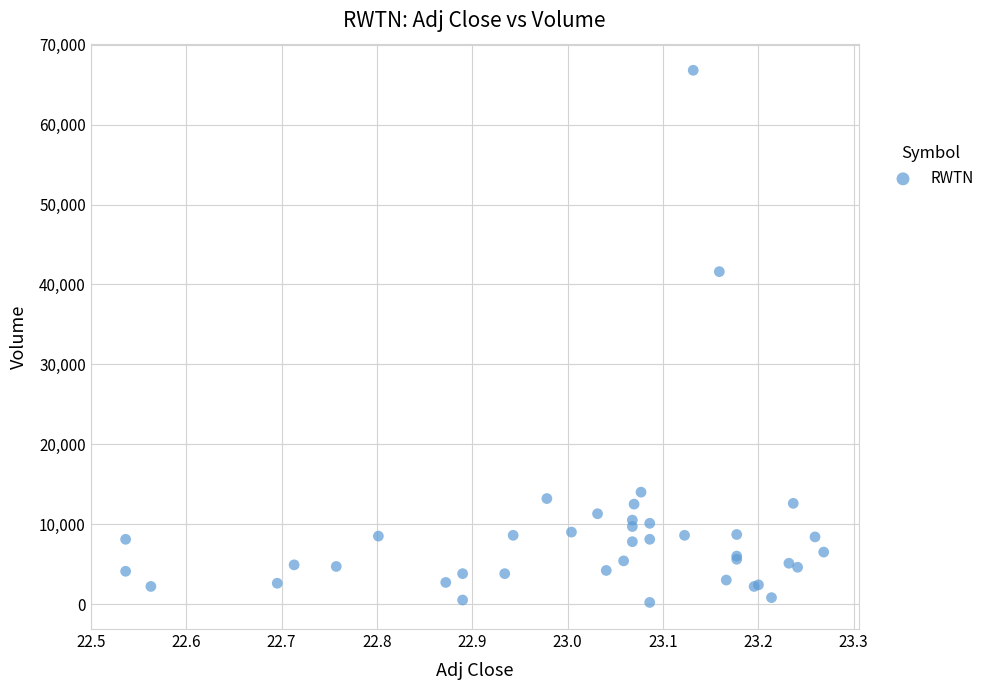

What Y value in the scatter plot is closest to 33500?

41600